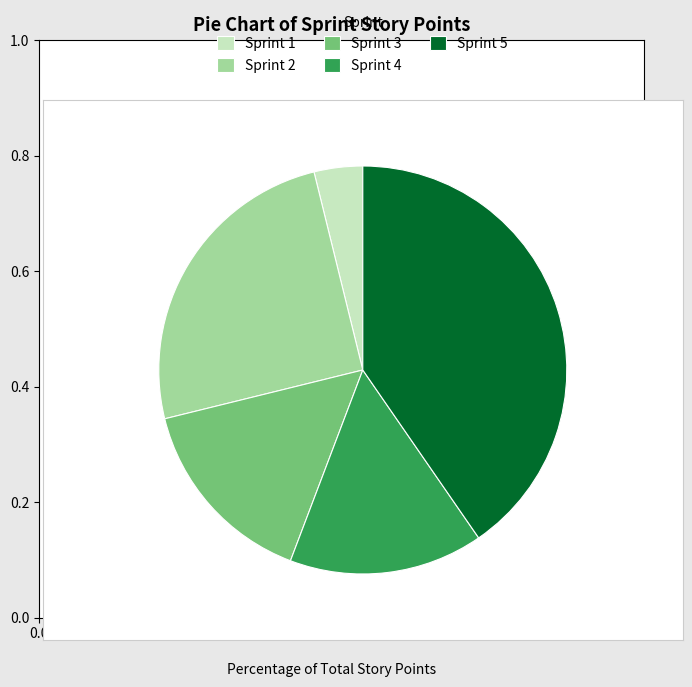

The Sprint 3 slice represents 1% of the pie. True or false?

False